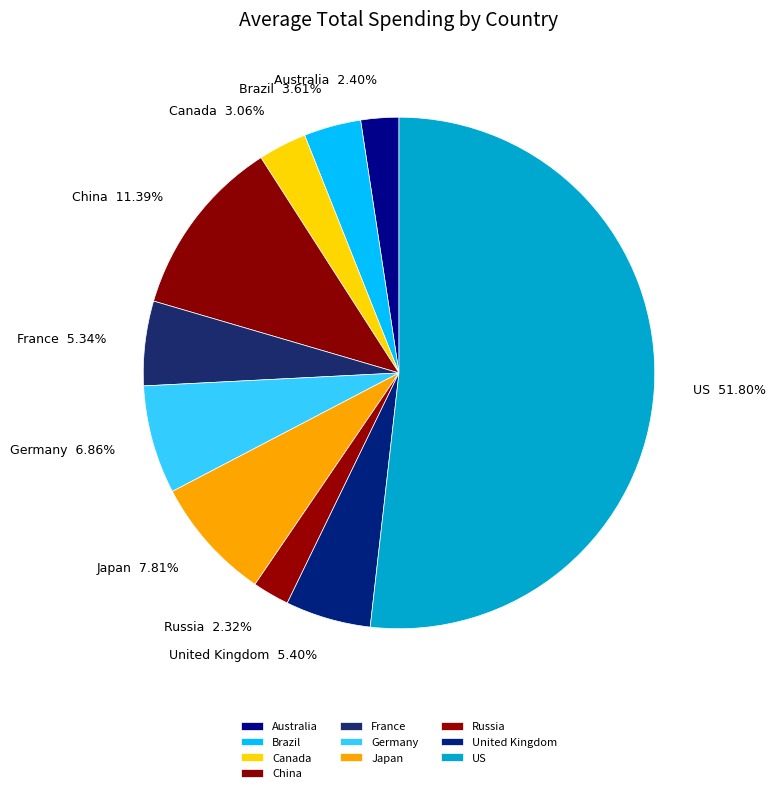

Approximately how many times larger is the value at Germany compared to China?

0.6